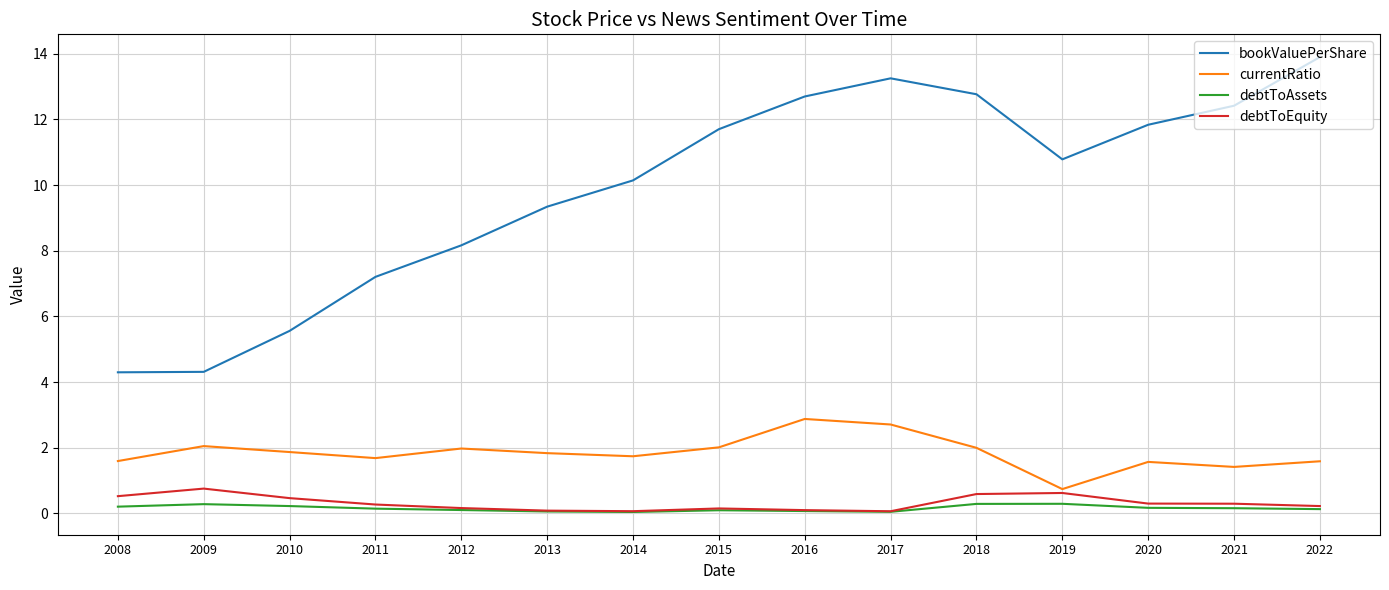

Between 2013 and 2021, which series saw the biggest shift?

bookValuePerShare